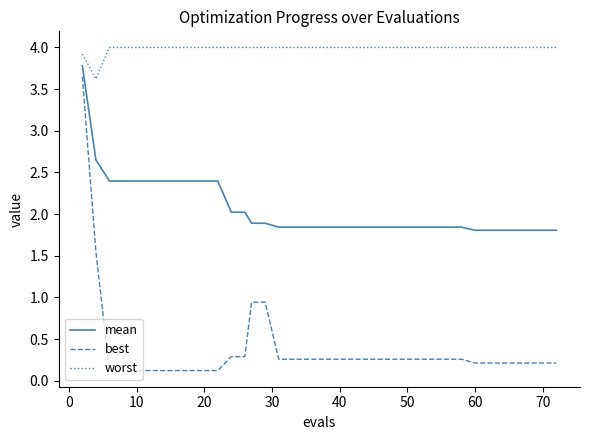

What is the maximum value shown in the chart?

4.0